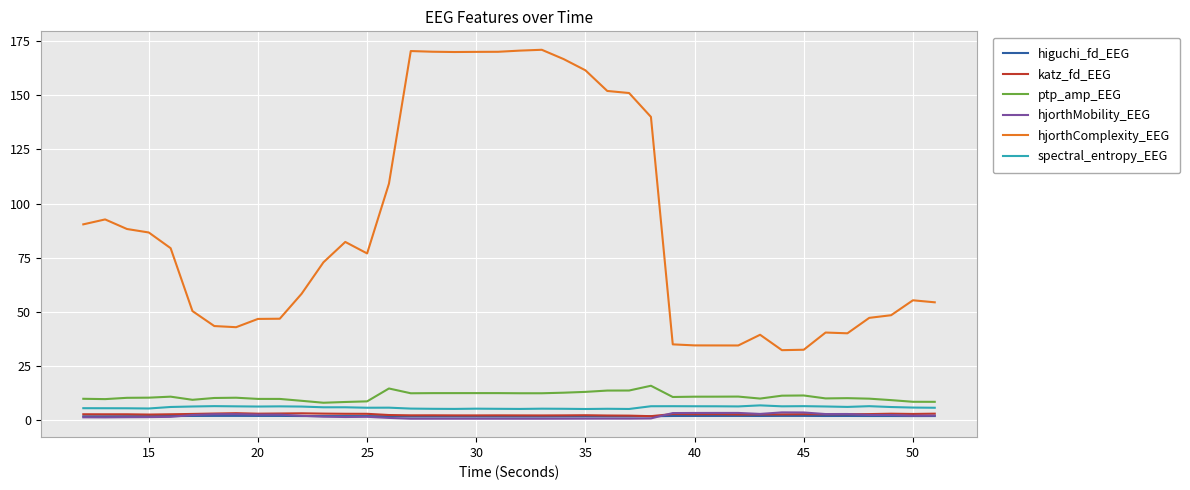

How many lines are shown in the chart?

6